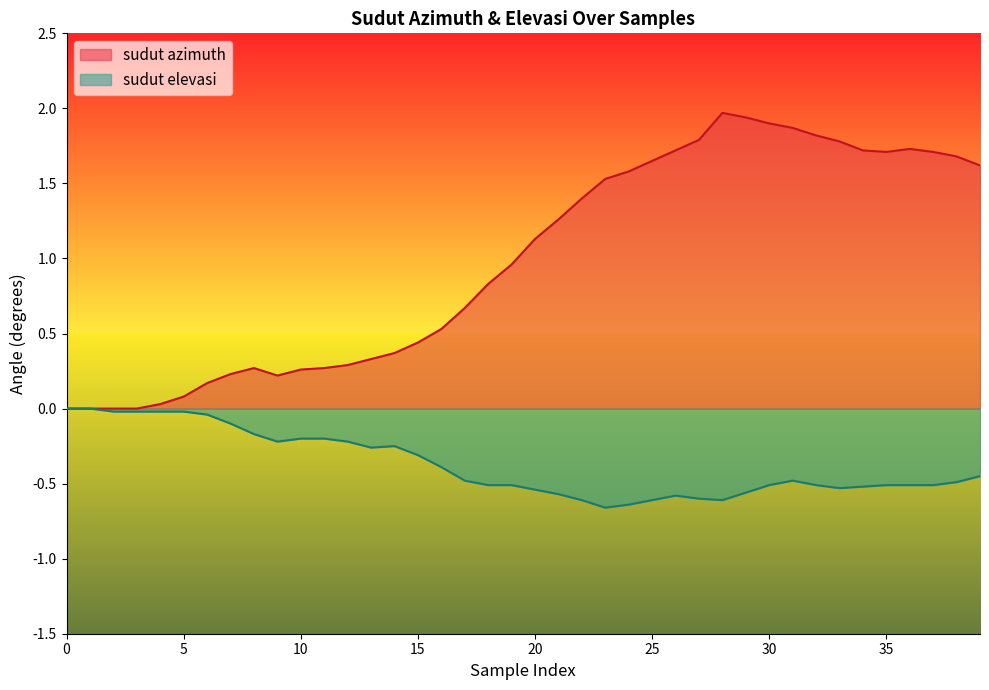

In sudut elevasi, how many points are lower than both neighbors (excluding endpoints)?

5